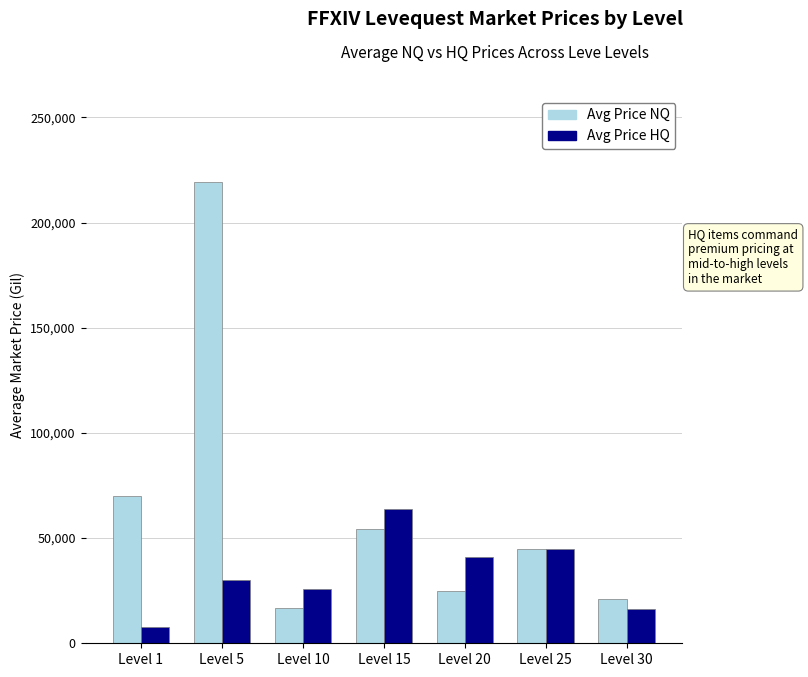

What is the greatest value displayed?

219184.5